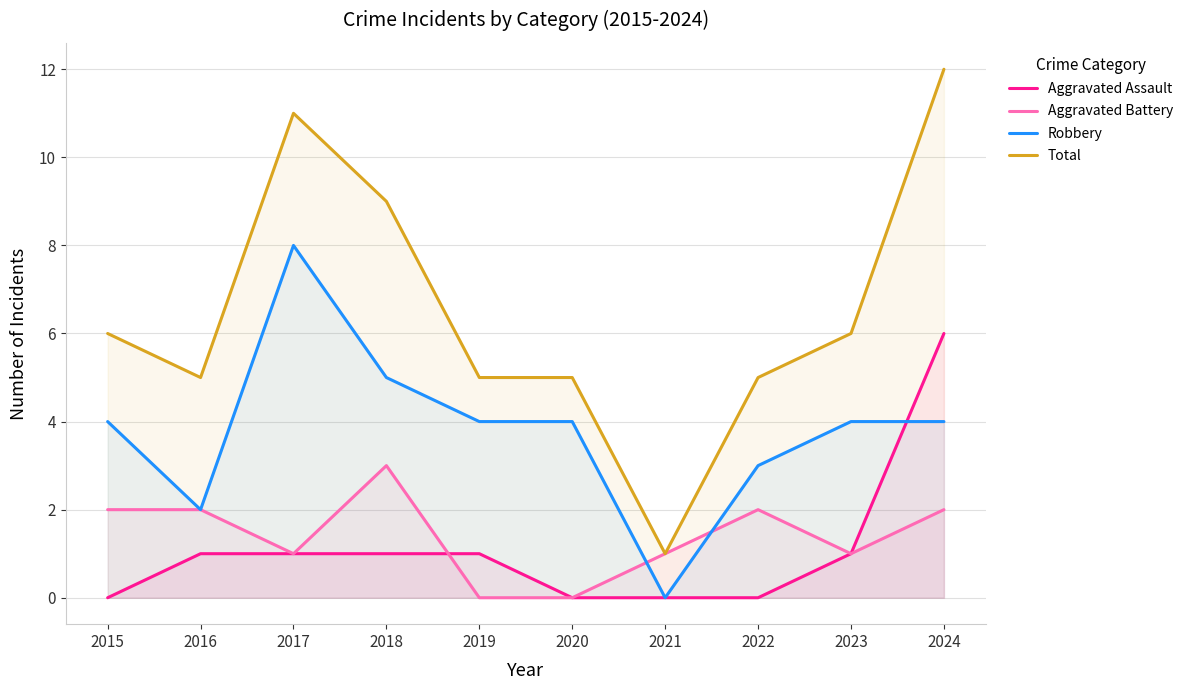

At which category does the chart reach its minimum across all series?

2015